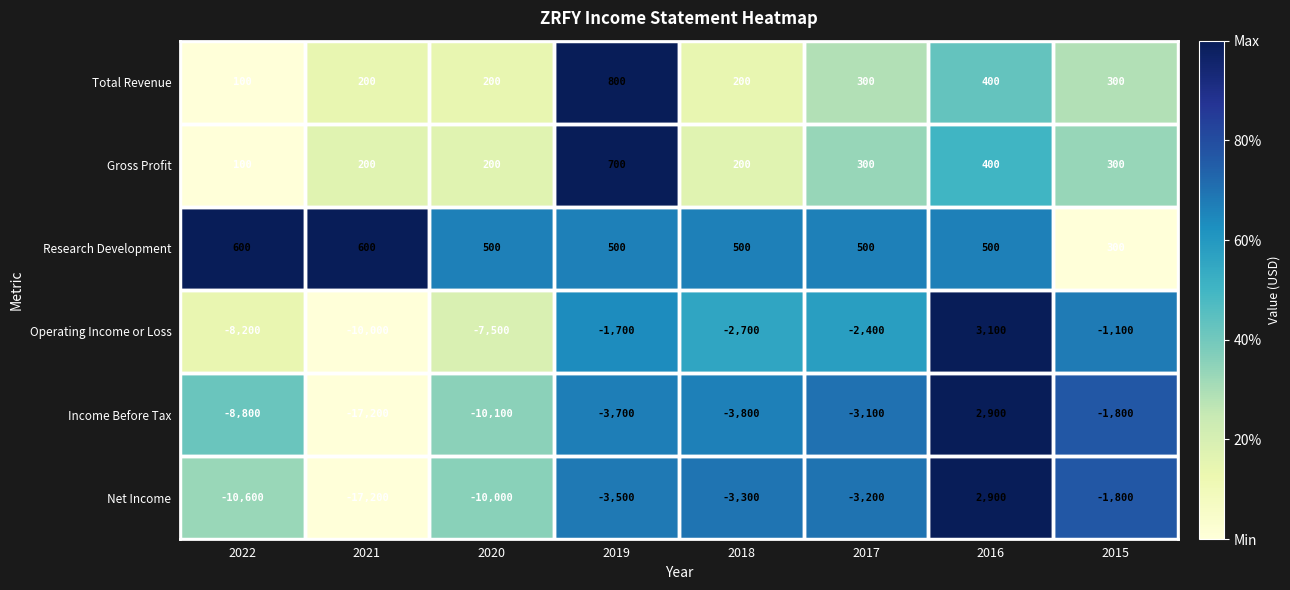

True or false: Net Income has a value of -4451 at 2020.

False